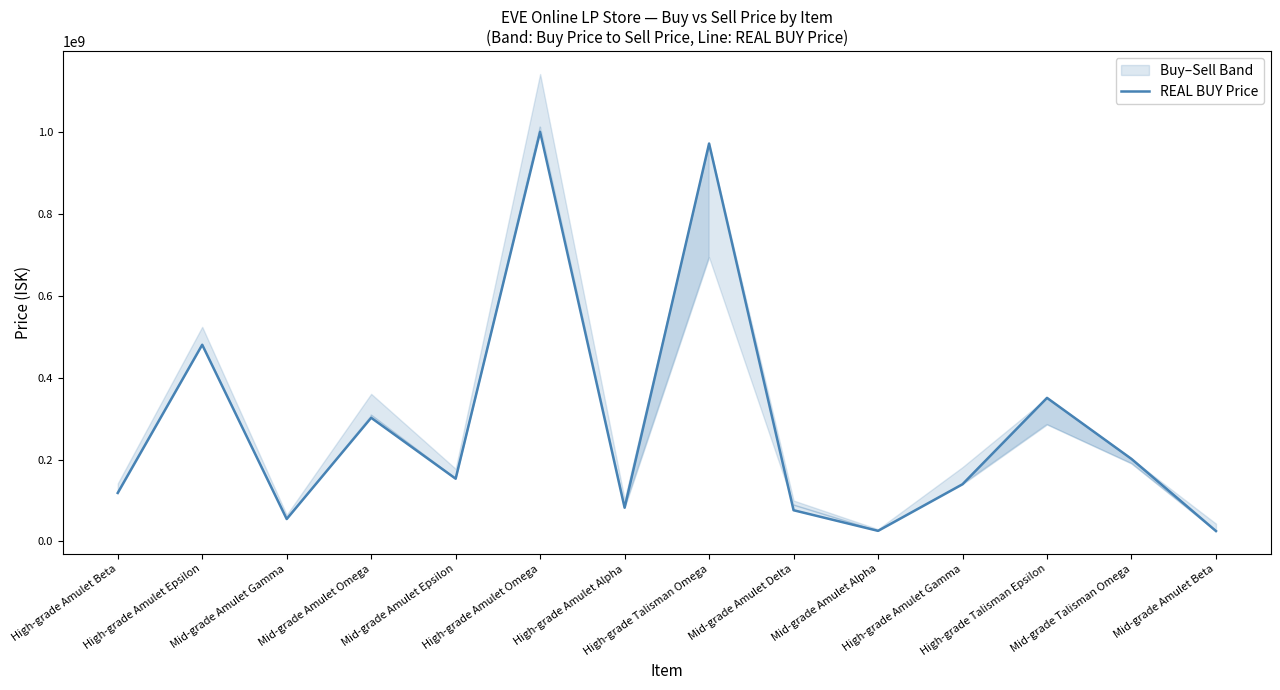

The value at Mid-grade Amulet Delta is 42983212. True or false?

False